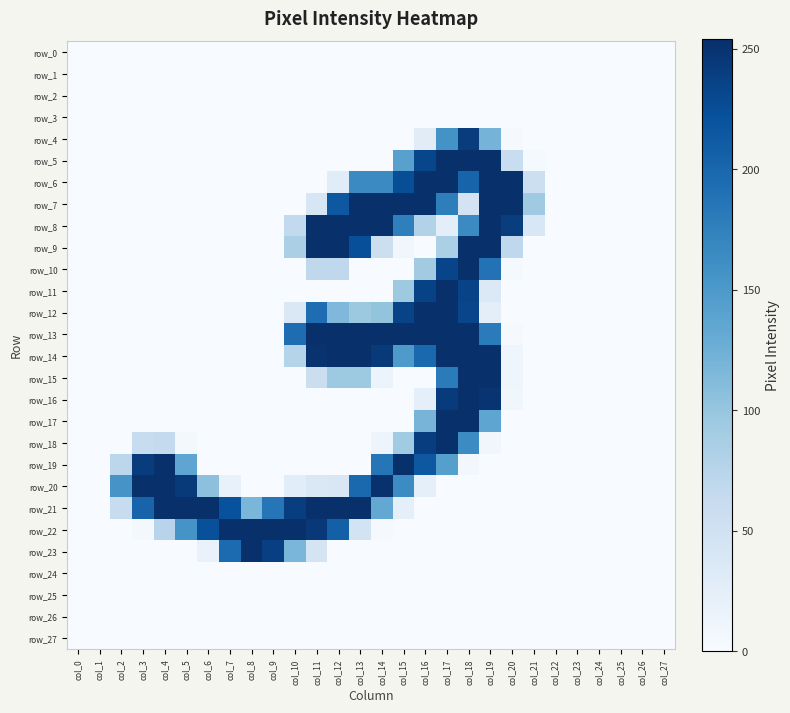

What is the total value across all series at col_17?

3274